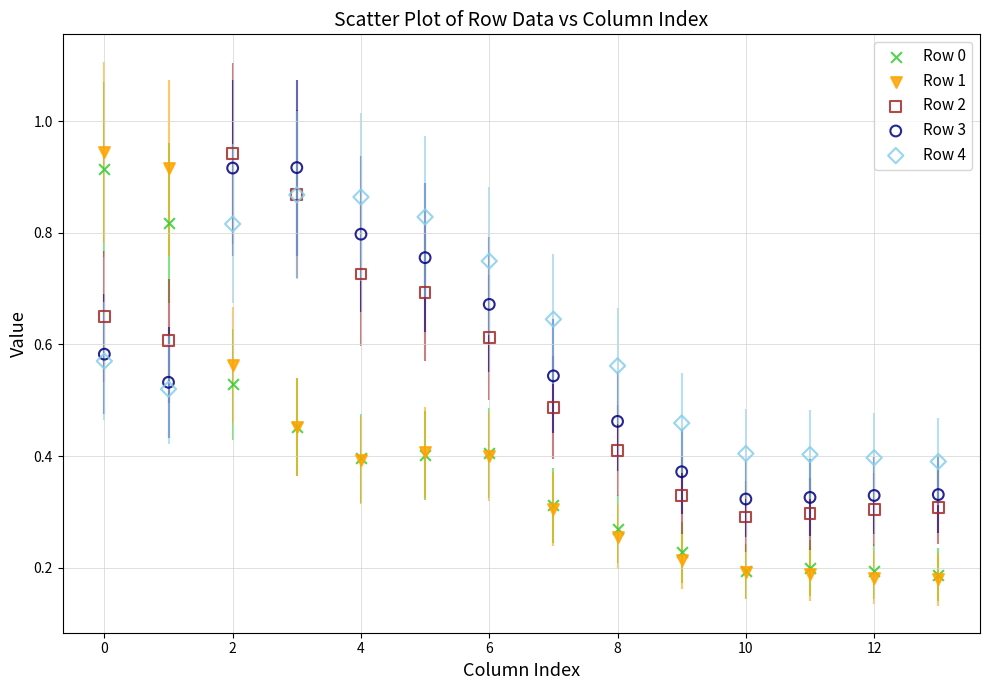

What are all the series names shown in the legend?

Row 0, Row 1, Row 2, Row 3, Row 4